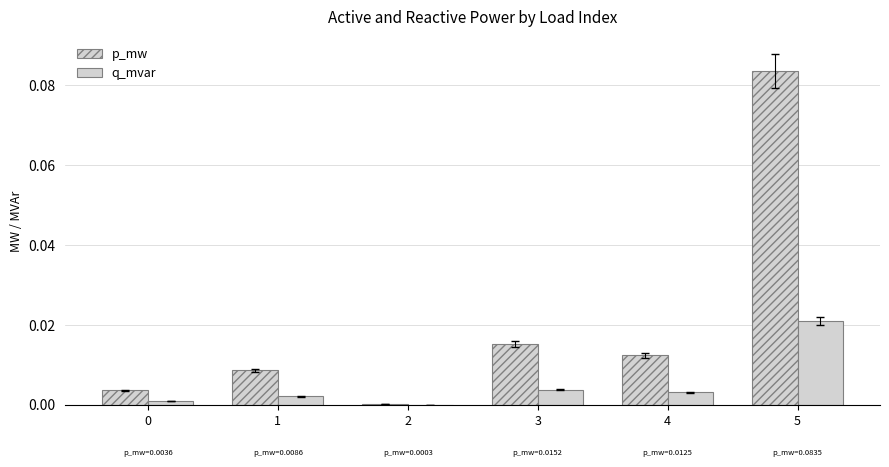

Where is p_mw nearest to the value 0?

2